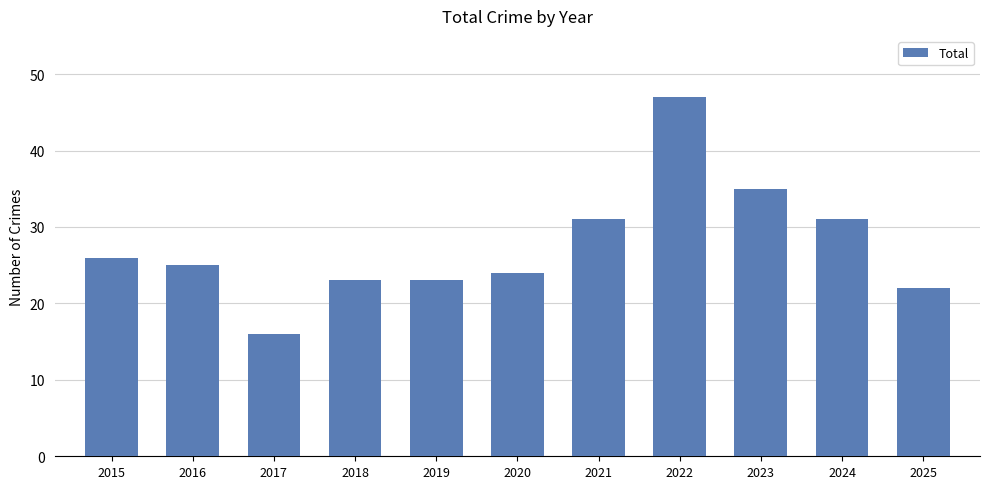

Between 2020 and 2017, which is larger?

2020